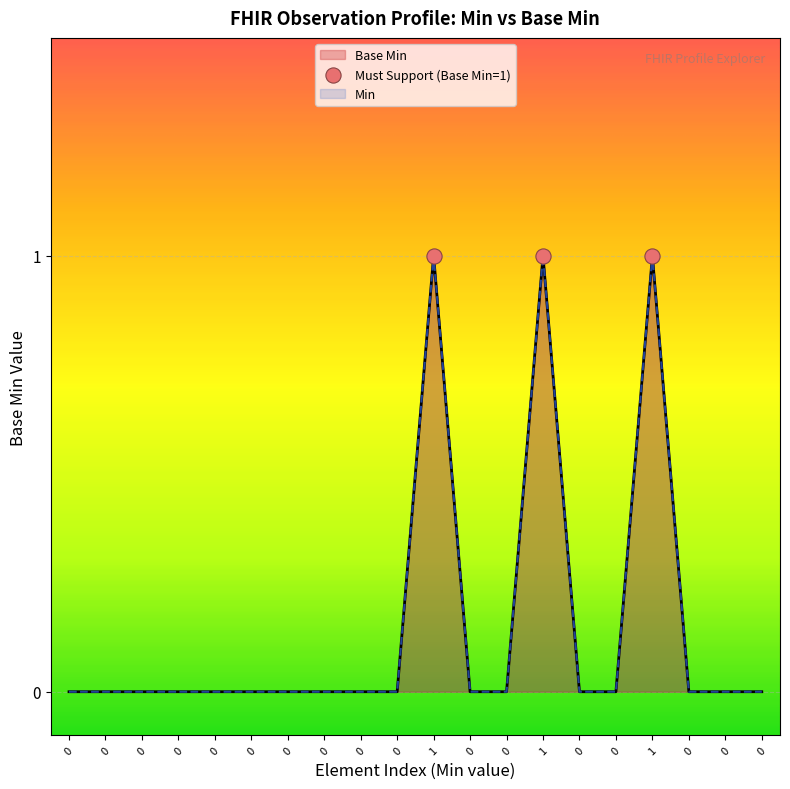

What is the change in value from 0 to 1?

+1